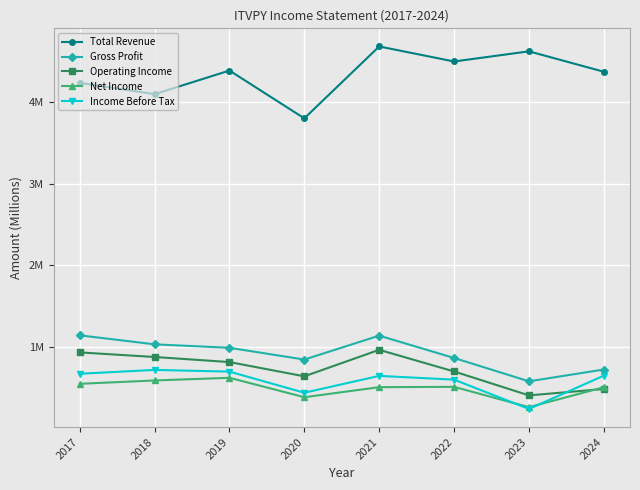

What are all the series names shown in the legend?

Total Revenue, Gross Profit, Operating Income, Net Income, Income Before Tax